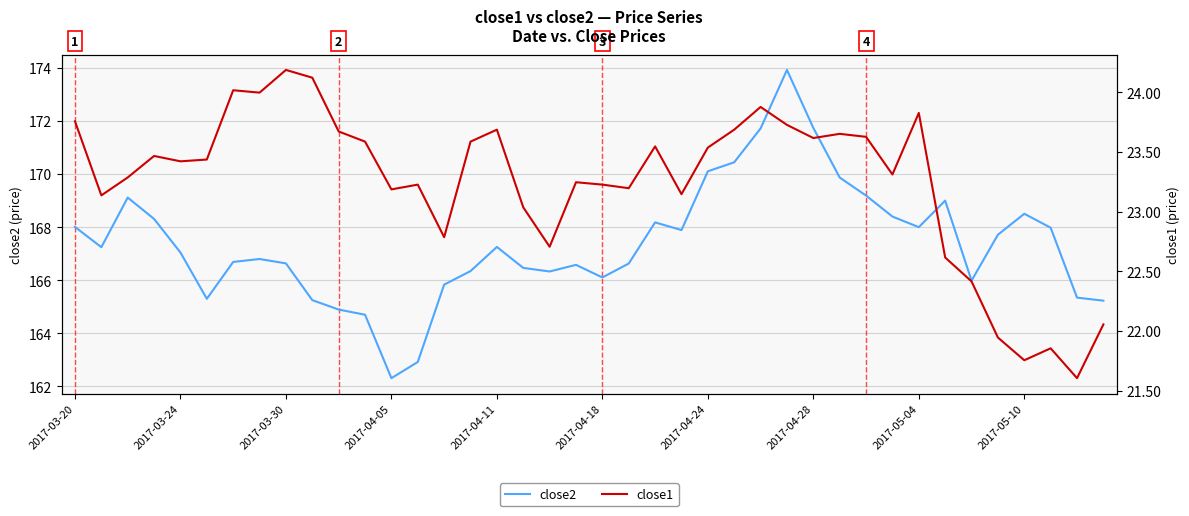

What is the maximum value for close2?

173.9